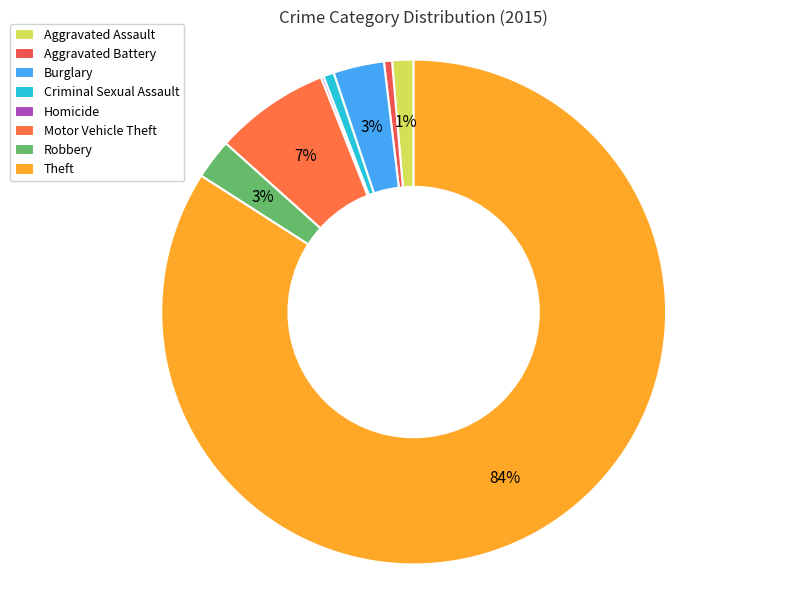

What percentage is the Motor Vehicle Theft slice, to the nearest percent?

7%